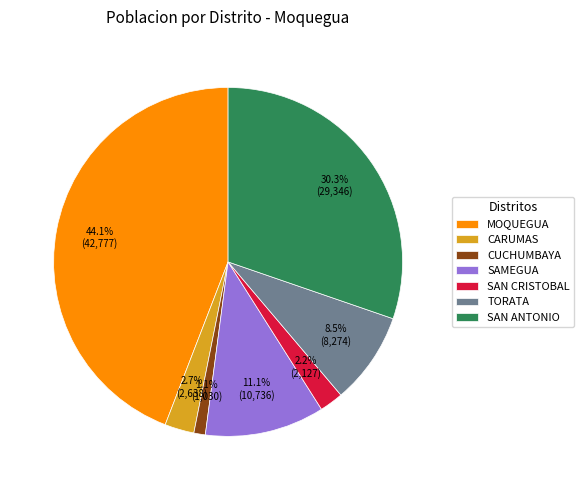

To the nearest percent, what is the average slice percentage?

14%